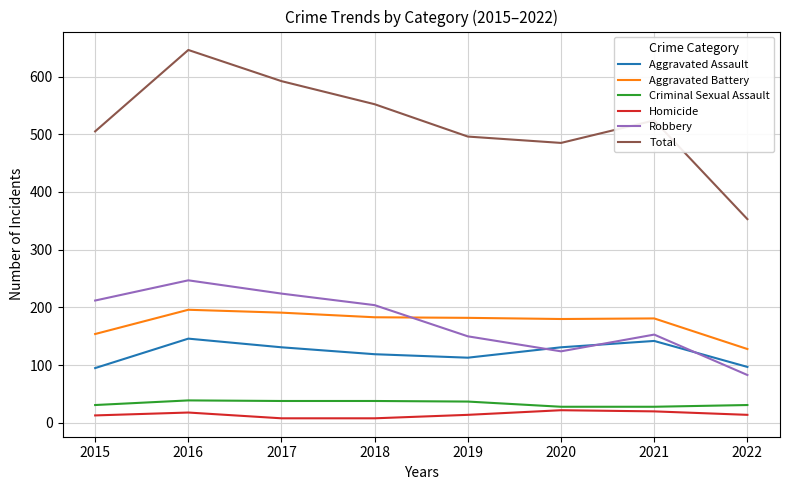

What is the difference between the Aggravated Battery values at 2015 and 2019?

28